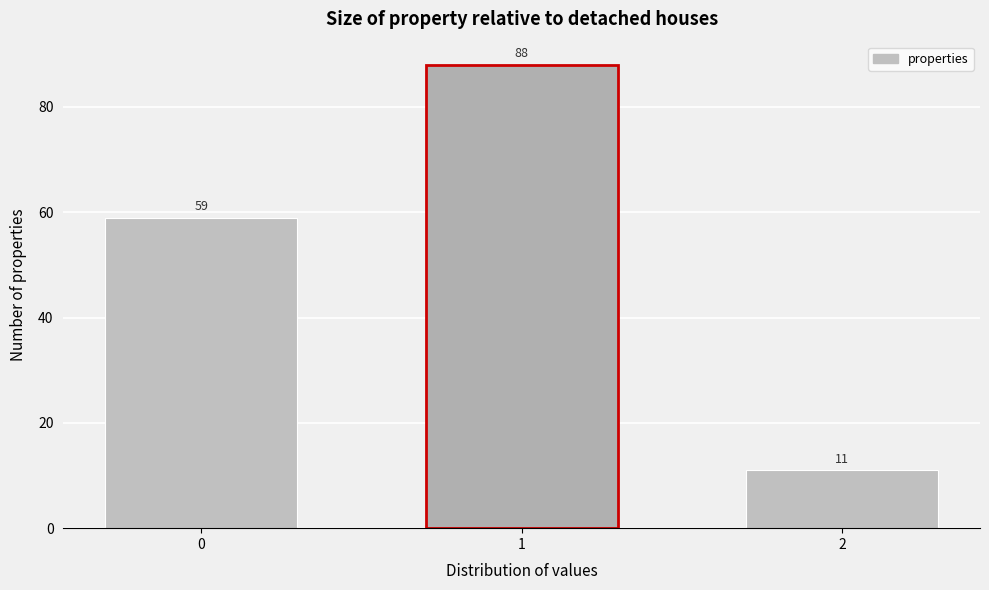

Reading left to right, transcribe all the data shown in this chart.

0=59	1=88	2=11